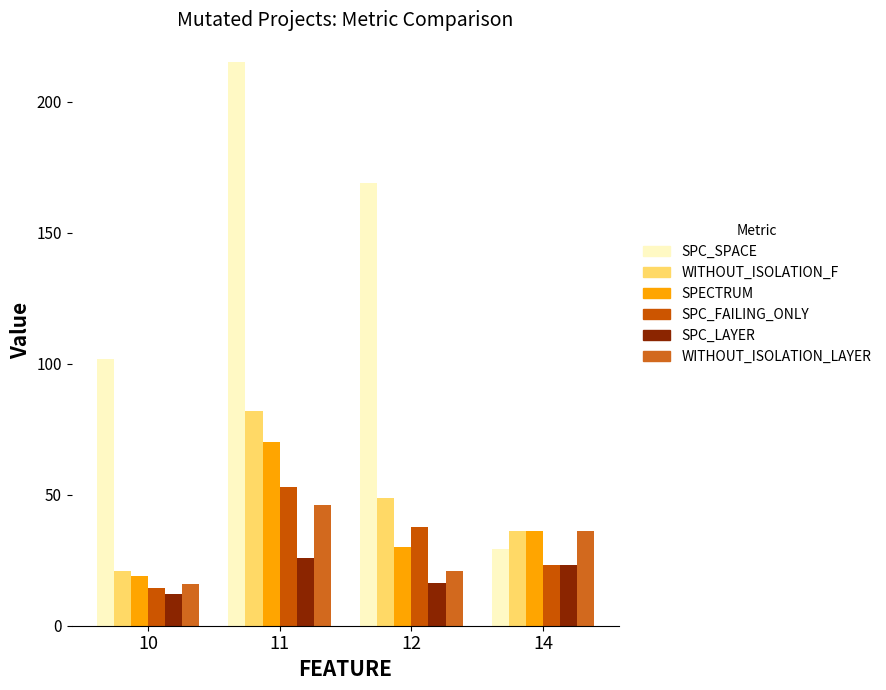

How many bars are there in total?

24